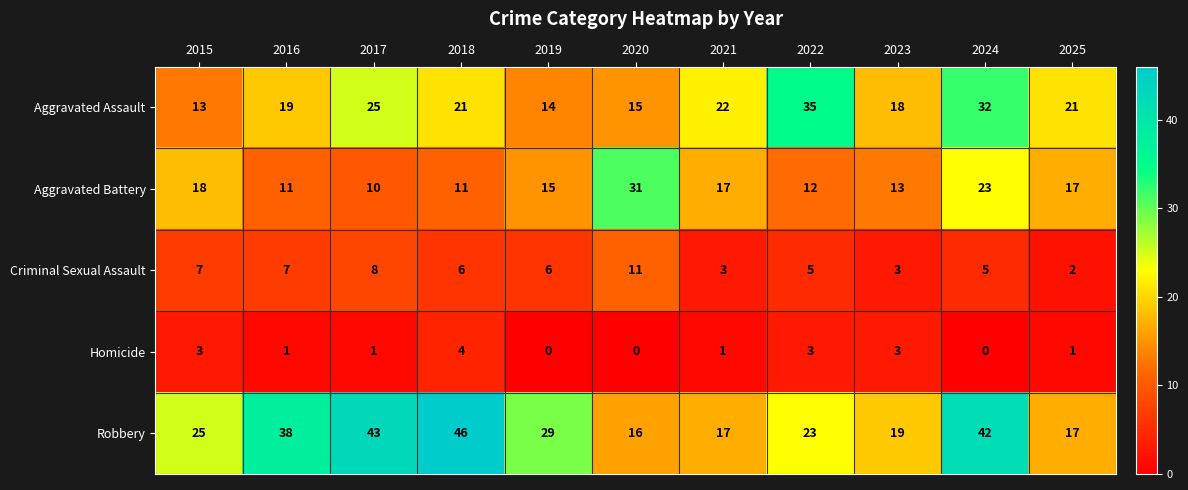

What is the difference between the highest and lowest values at 2023?

16